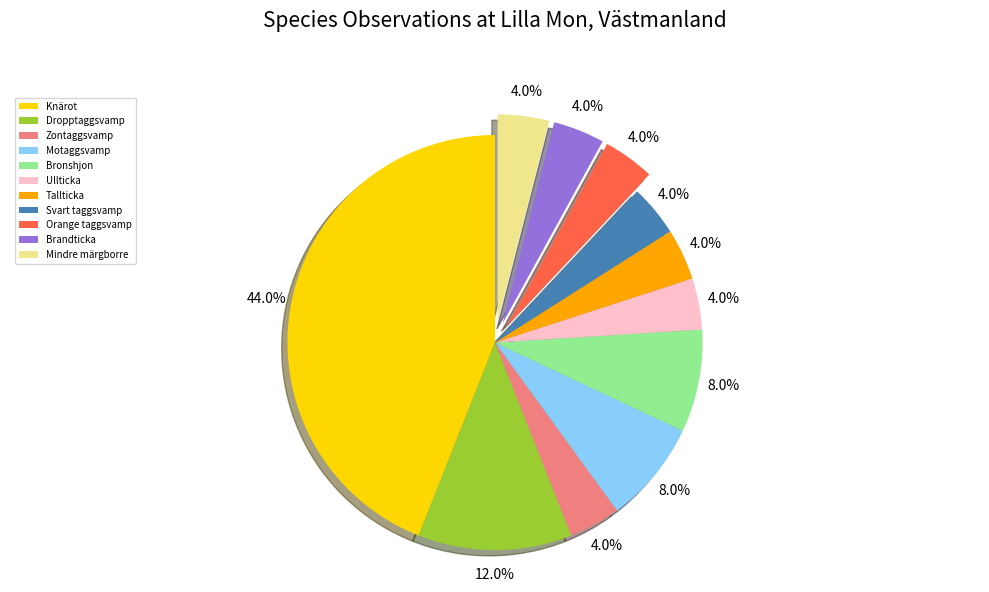

True or false: Orange taggsvamp accounts for 15% of the total.

False